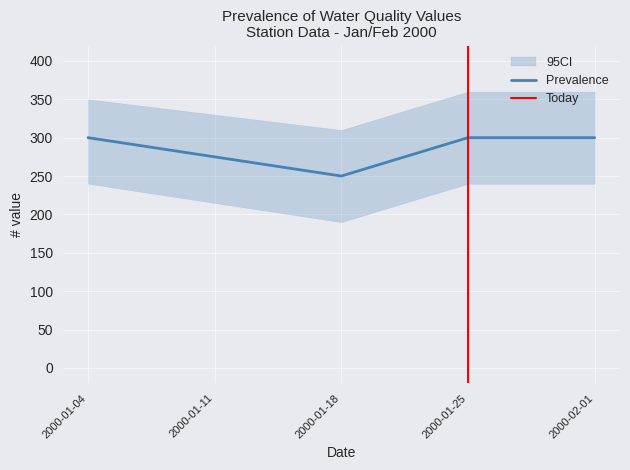

How many values in the Prevalence series are below 300?

1